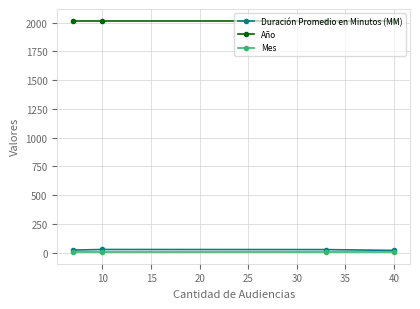

The value of Año at 40 is 2017. True or false?

True